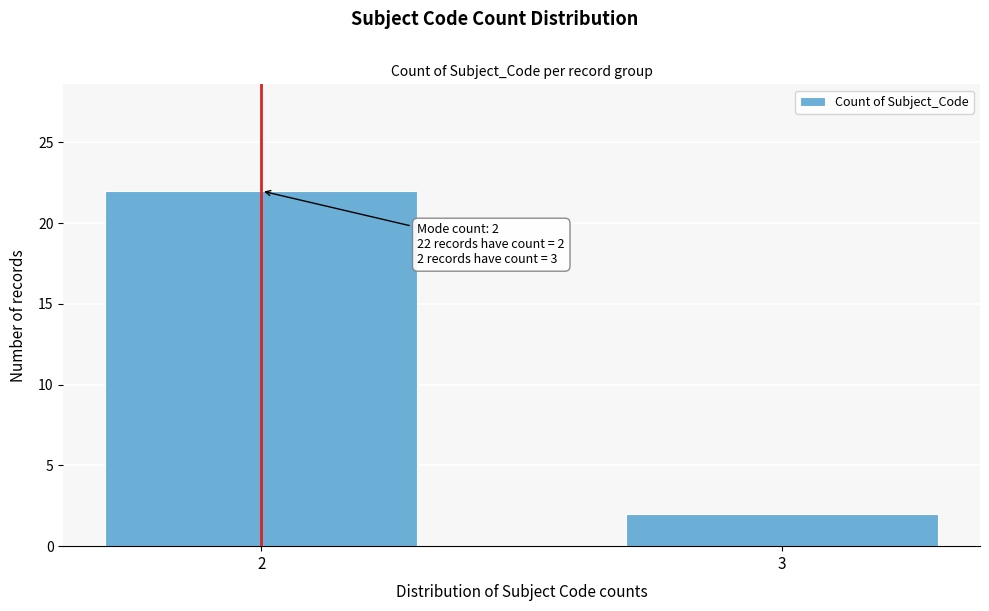

Reading left to right, transcribe all the data shown in this chart.

2=22	3=2